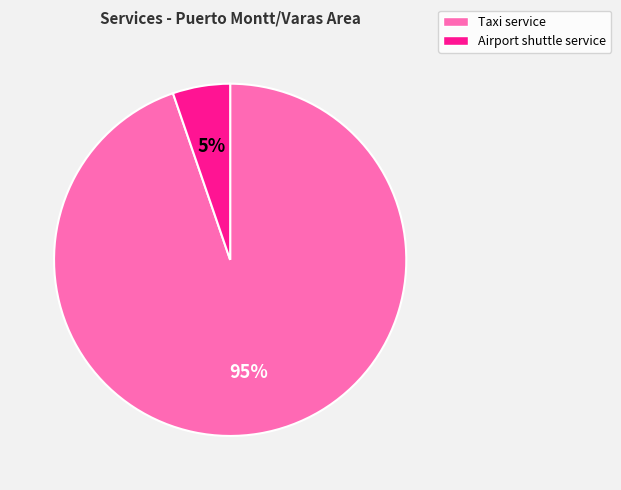

To the nearest percent, what is the average slice percentage?

50%